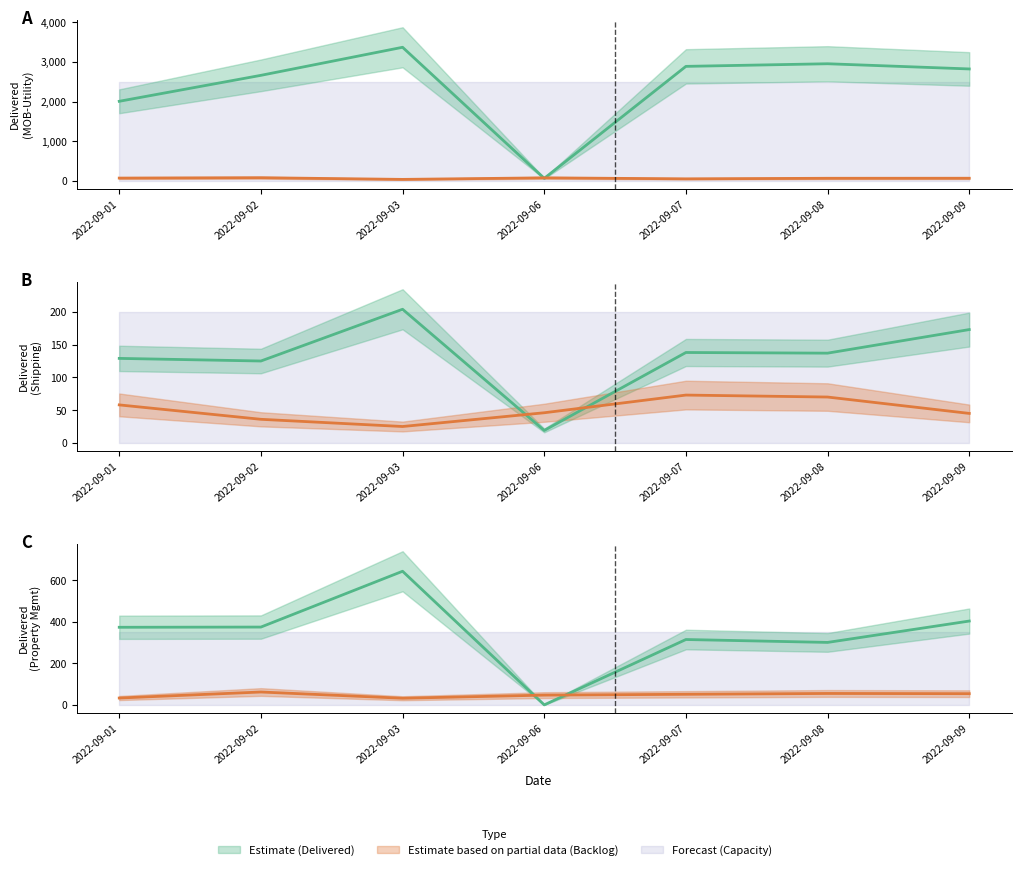

Which has a higher value, 2022-09-03 or 2022-09-07?

2022-09-03